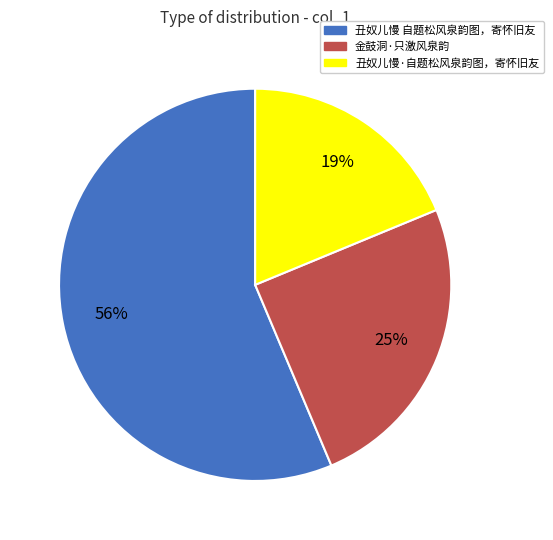

Combined, do 丑奴儿慢·自题松风泉韵图，寄怀旧友 and 丑奴儿慢 自题松风泉韵图，寄怀旧友 account for over 50%?

Yes